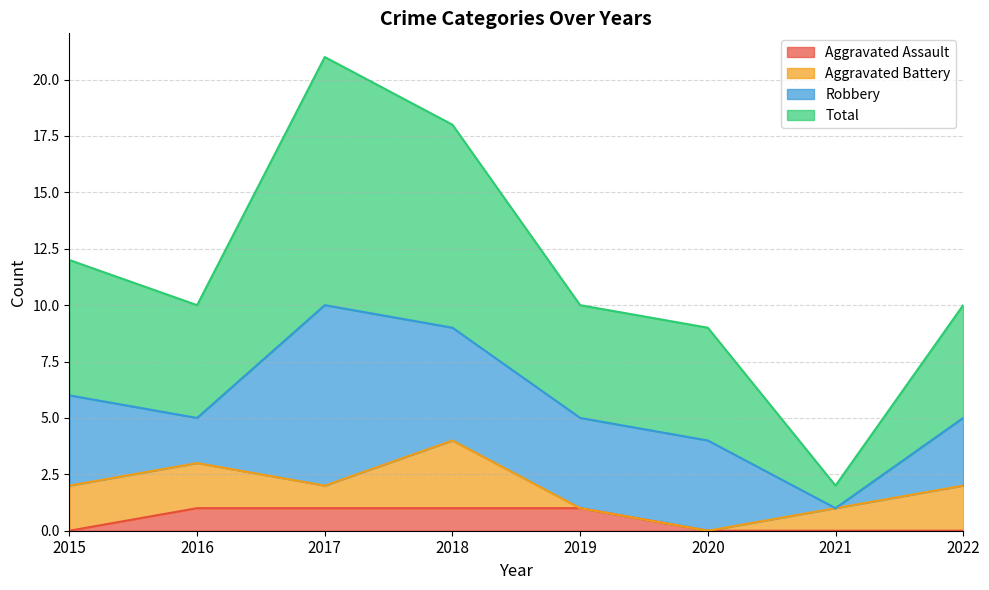

True or false: Aggravated Assault has a value of 1 at 2019.

True